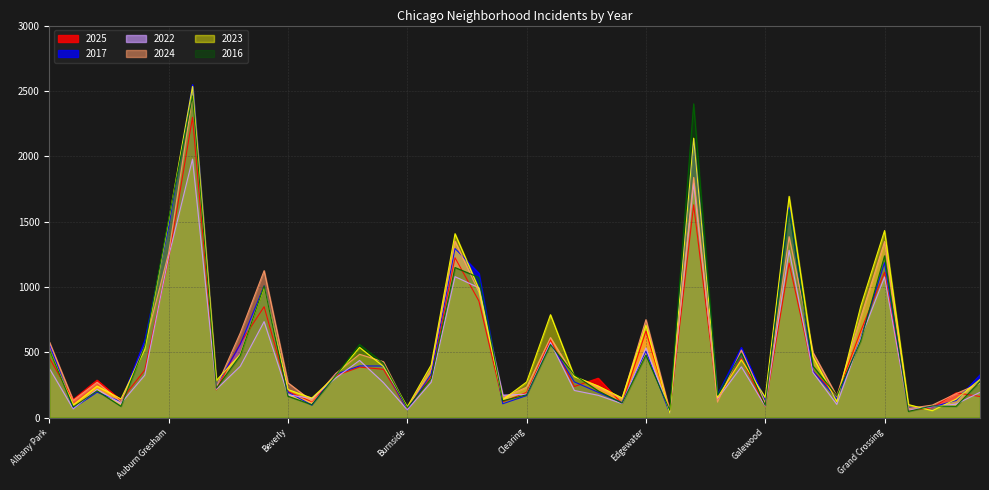

What is the sum of the 2017 values at Douglas and Edgewater?

1076